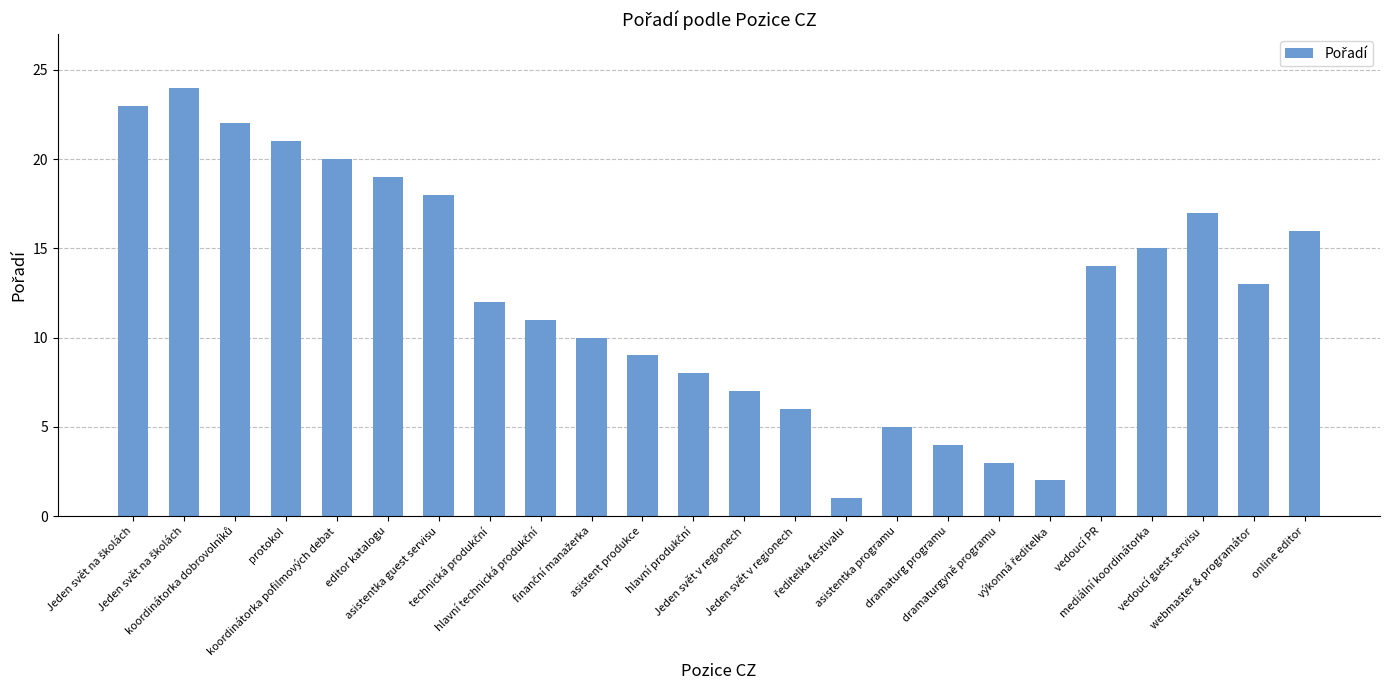

What is the sum of the values at asistent produkce and dramaturgyně programu?

12